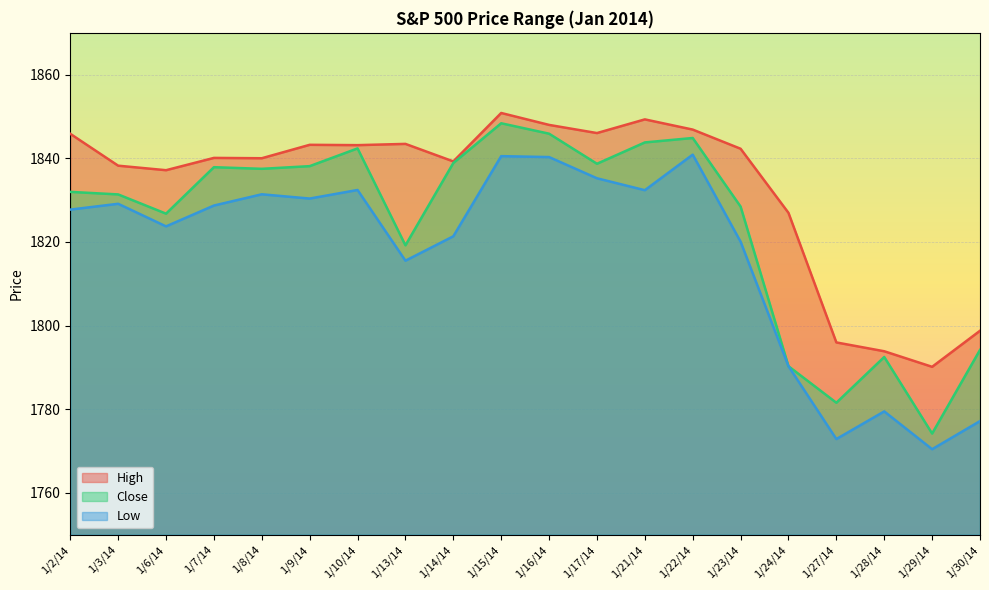

How many values in the Close series are below 1837?

10